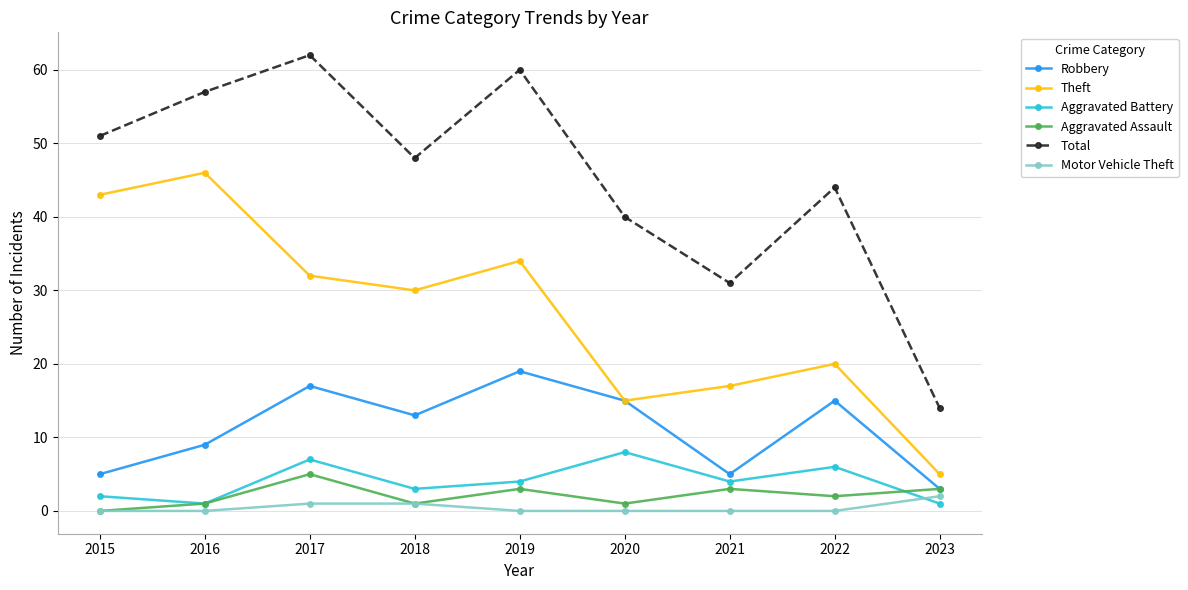

List the series in order of their peak value, lowest first.

Motor Vehicle Theft, Aggravated Assault, Aggravated Battery, Robbery, Theft, Total